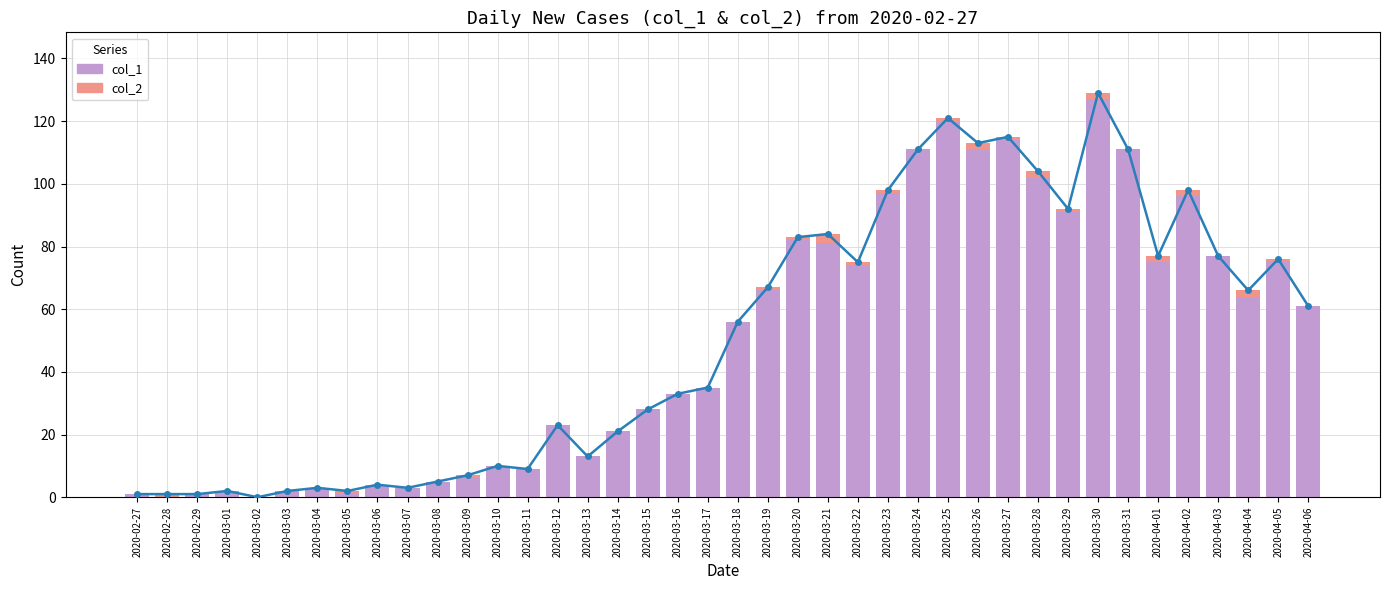

Rank the series by their maximum value, from highest to lowest.

col_1, col_2